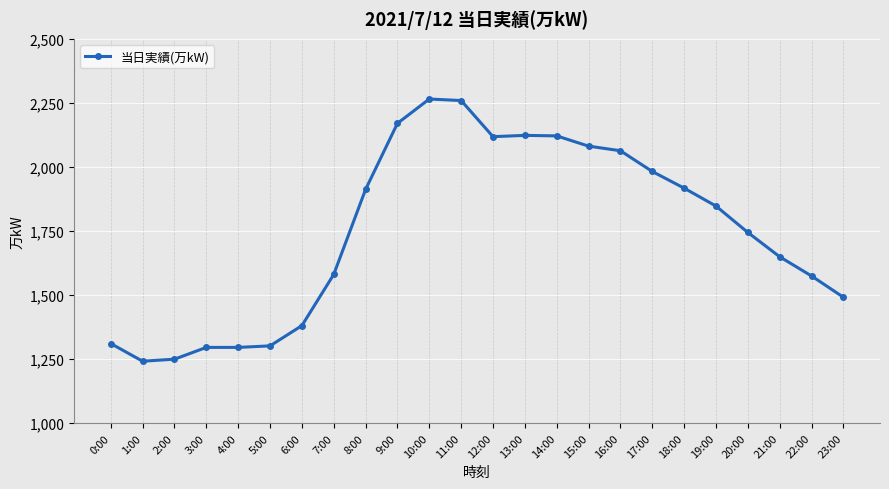

The value at 3:00 is 1295. True or false?

True